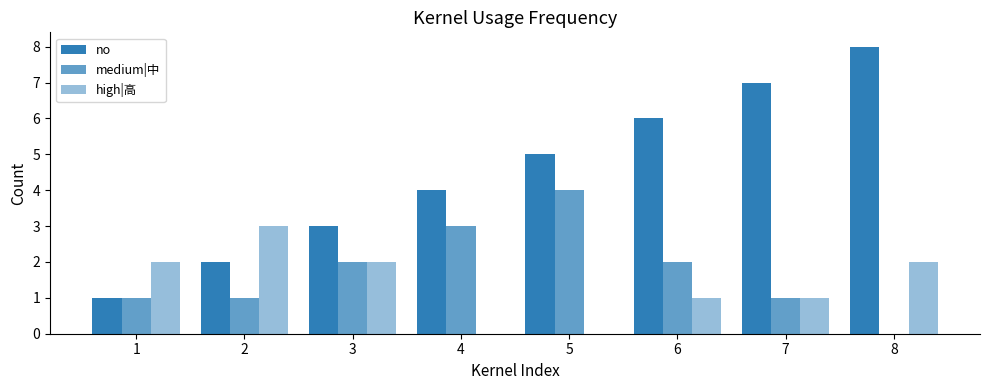

What is the sum of the high|高 values at 5 and 3?

2